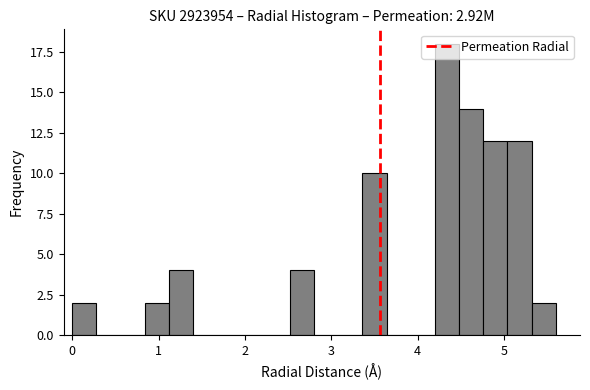

Read against the x-axis, roughly where is the centre of the tallest bar?

4.3